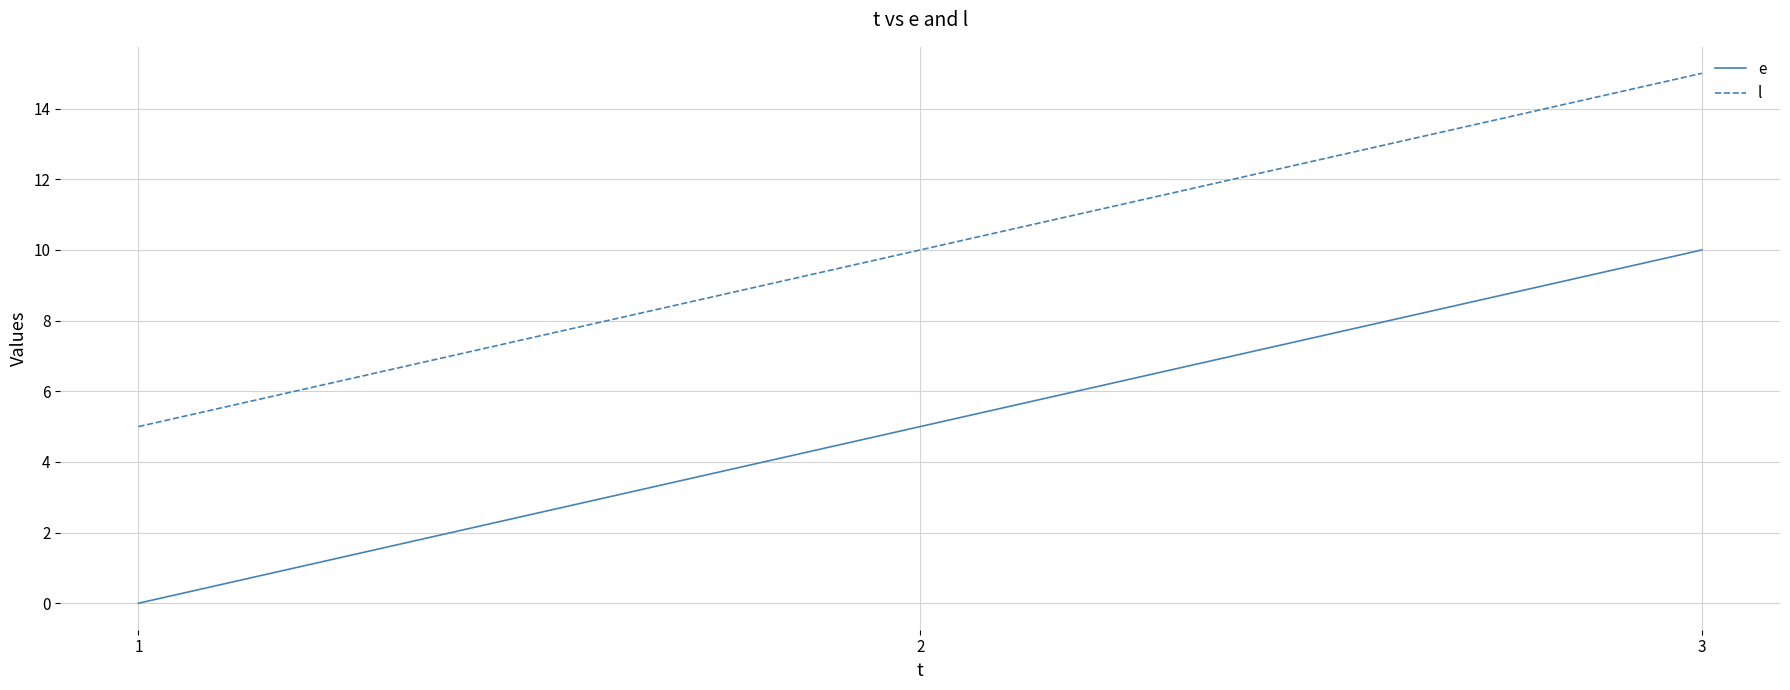

Is the value of e at 3 greater than the value of l at 3?

No